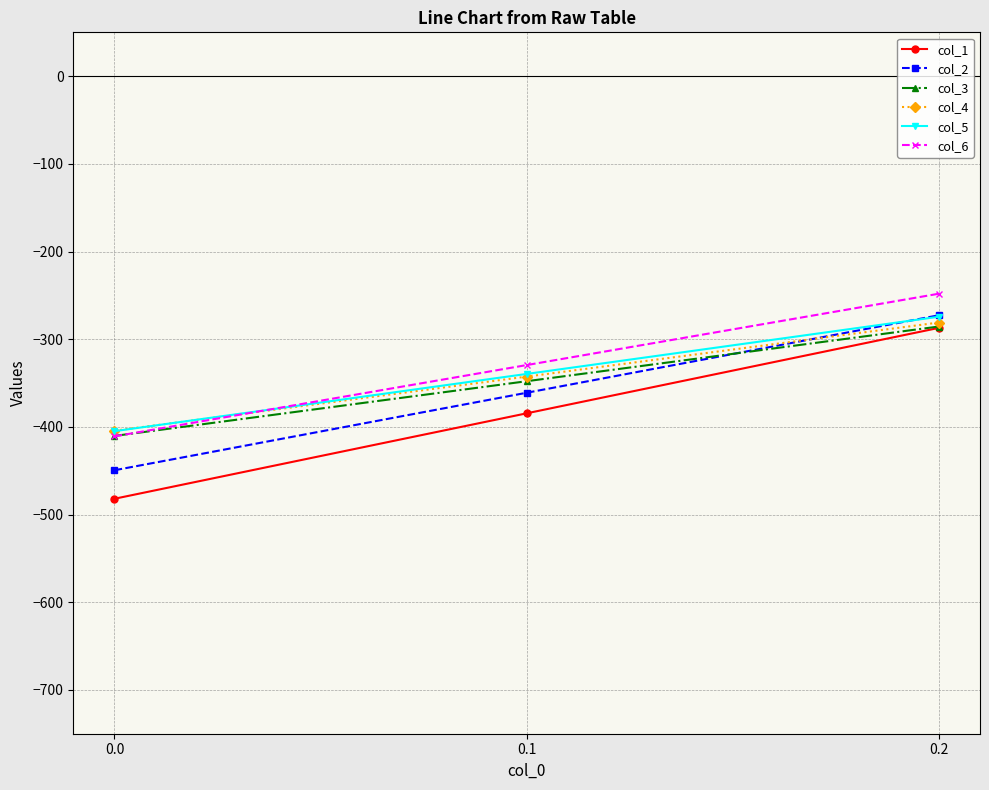

Which series has the largest range (max minus min)?

col_1